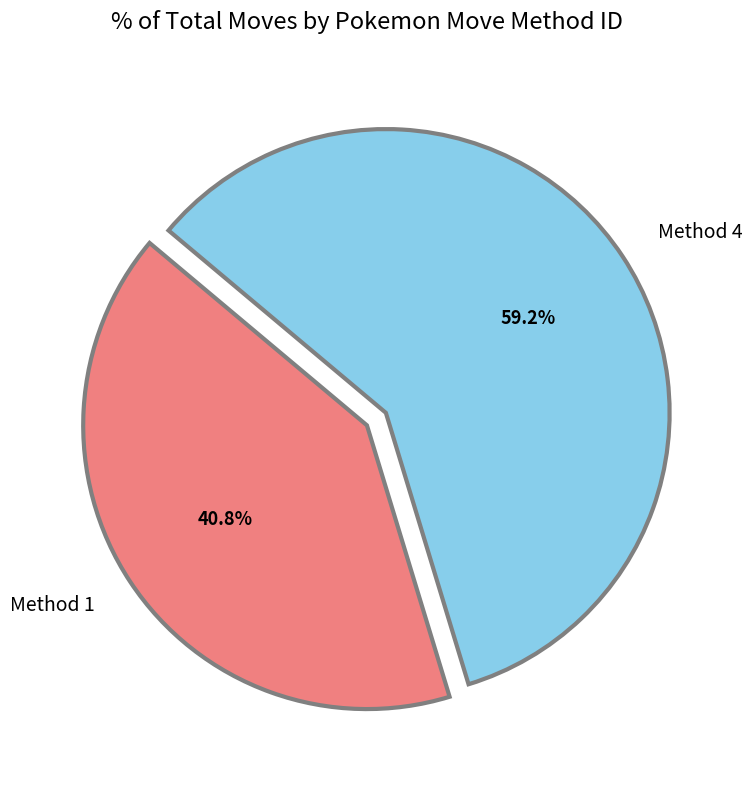

How many segments does this pie chart have?

2